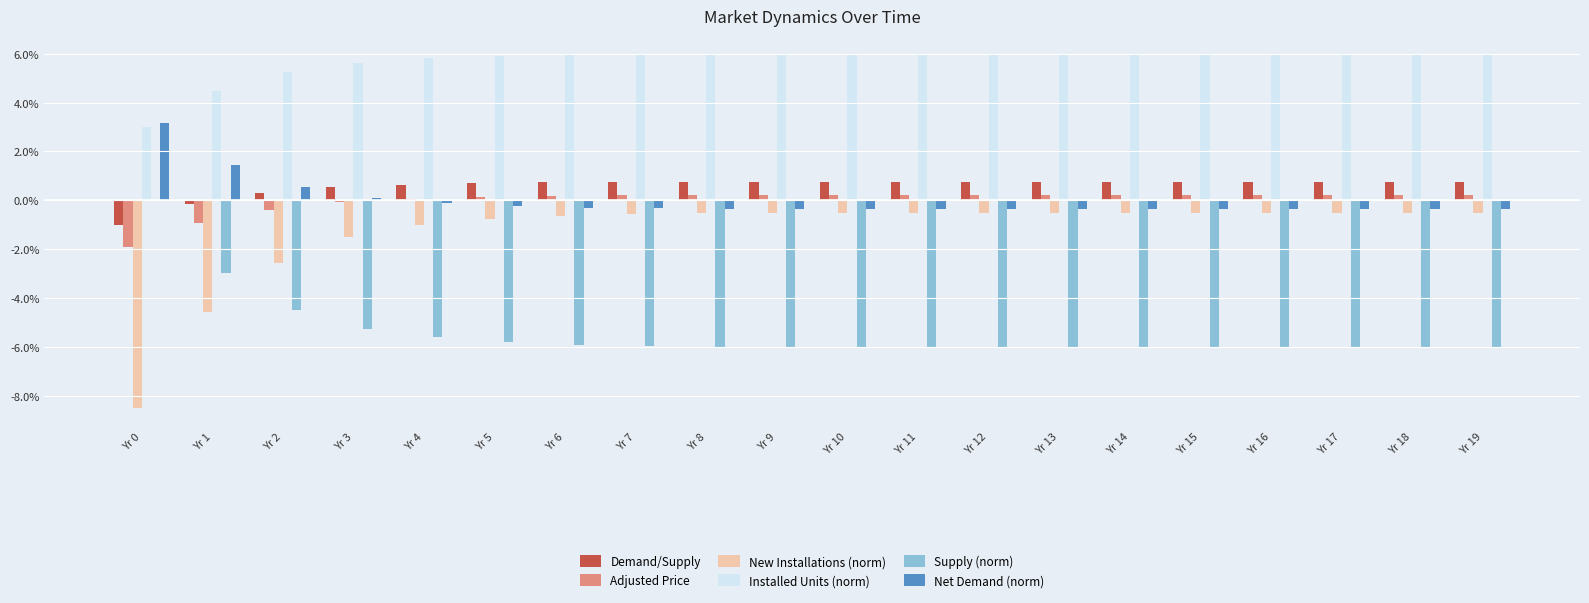

Which series has the largest total across all categories?

Installed Units (norm)